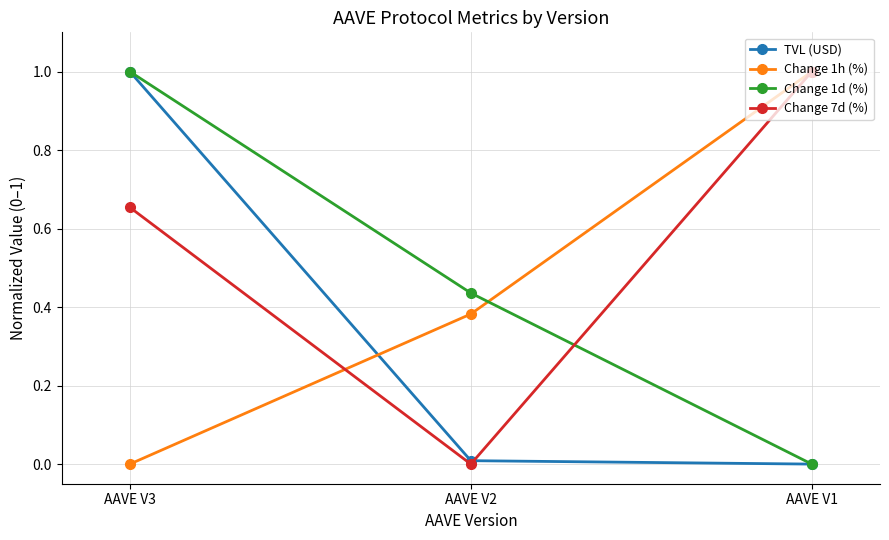

List the labels in order of Change 1h (%) value, largest first.

AAVE V1, AAVE V2, AAVE V3